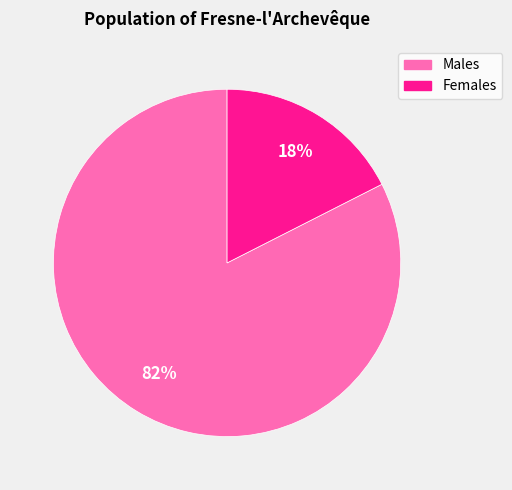

Does any single category account for the majority?

Yes